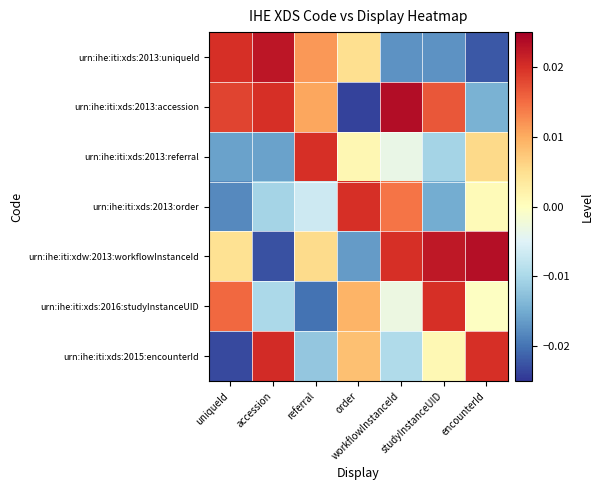

Between workflowInstanceId and uniqueId, which is larger?

uniqueId